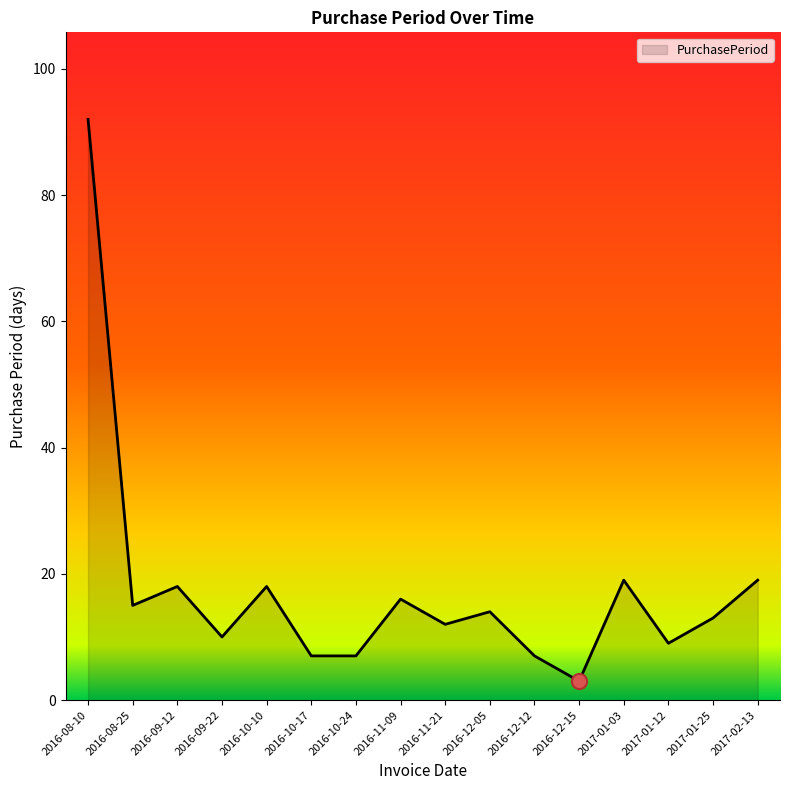

What is the ratio of the value at 2017-01-03 to the value at 2016-09-22?

1.9